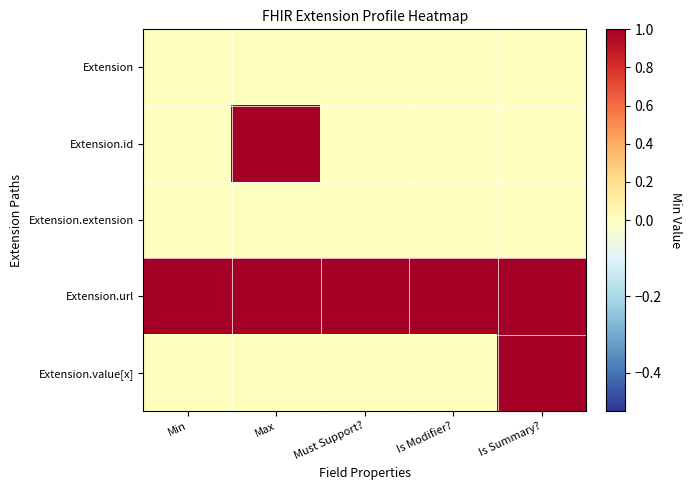

Reading right to left, transcribe all the data shown in this chart.

Extension: Is Summary?=0	Is Modifier?=0	Must Support?=0	Max=0	Min=0
Extension.id: Is Summary?=0	Is Modifier?=0	Must Support?=0	Max=1	Min=0
Extension.extension: Is Summary?=0	Is Modifier?=0	Must Support?=0	Max=0	Min=0
Extension.url: Is Summary?=1	Is Modifier?=1	Must Support?=1	Max=1	Min=1
Extension.value[x]: Is Summary?=1	Is Modifier?=0	Must Support?=0	Max=0	Min=0